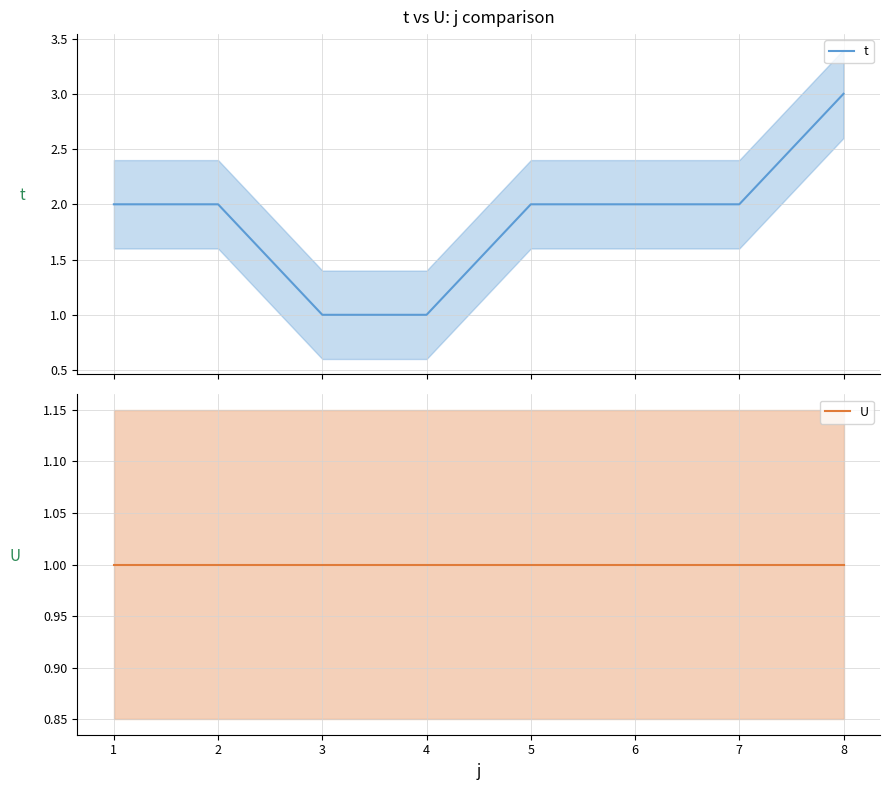

True or false: t has a value of 1 at 5.

False